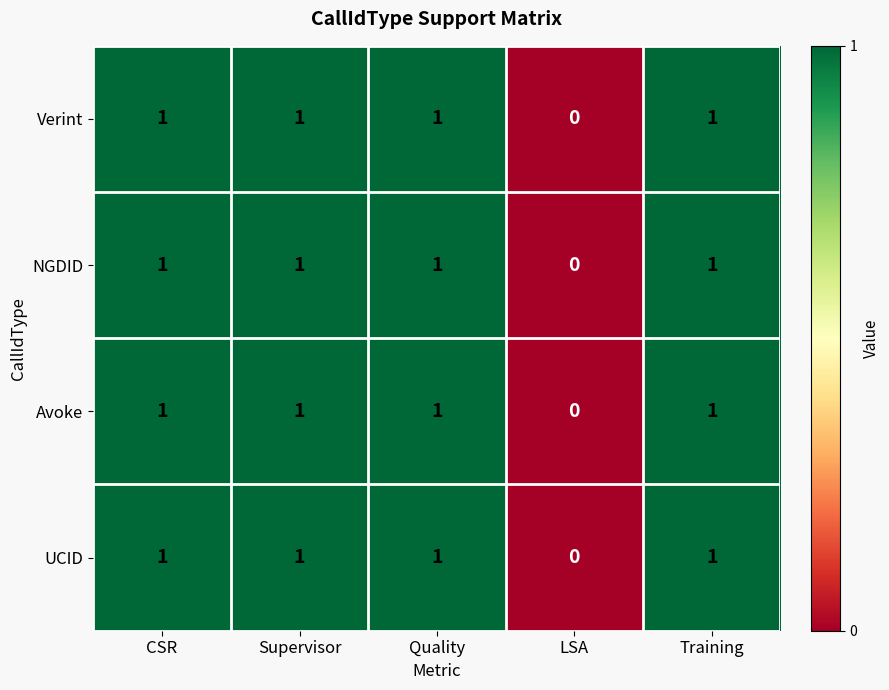

At which label is NGDID closest to 0?

LSA